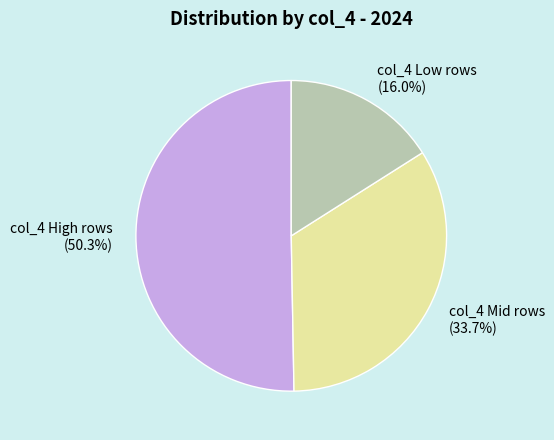

Which category has the smallest portion of the pie?

col_4 Low rows